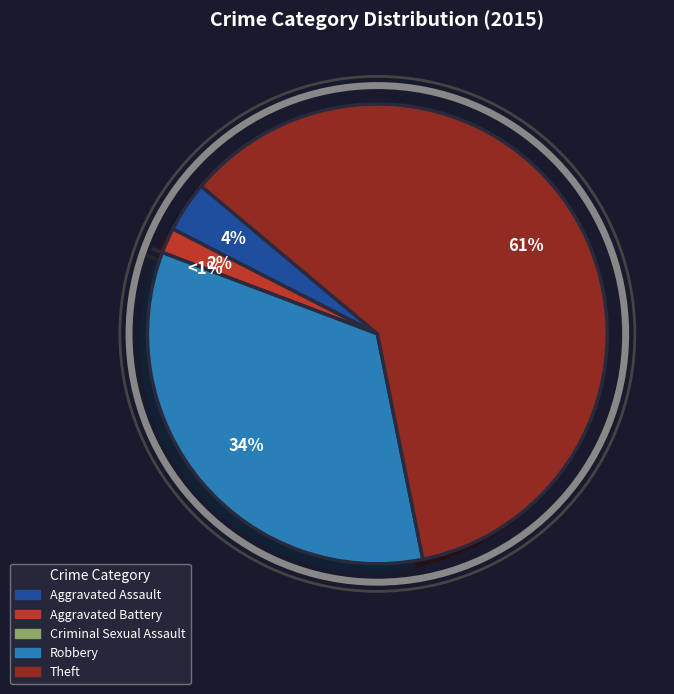

Which category has the biggest portion of the pie?

Theft